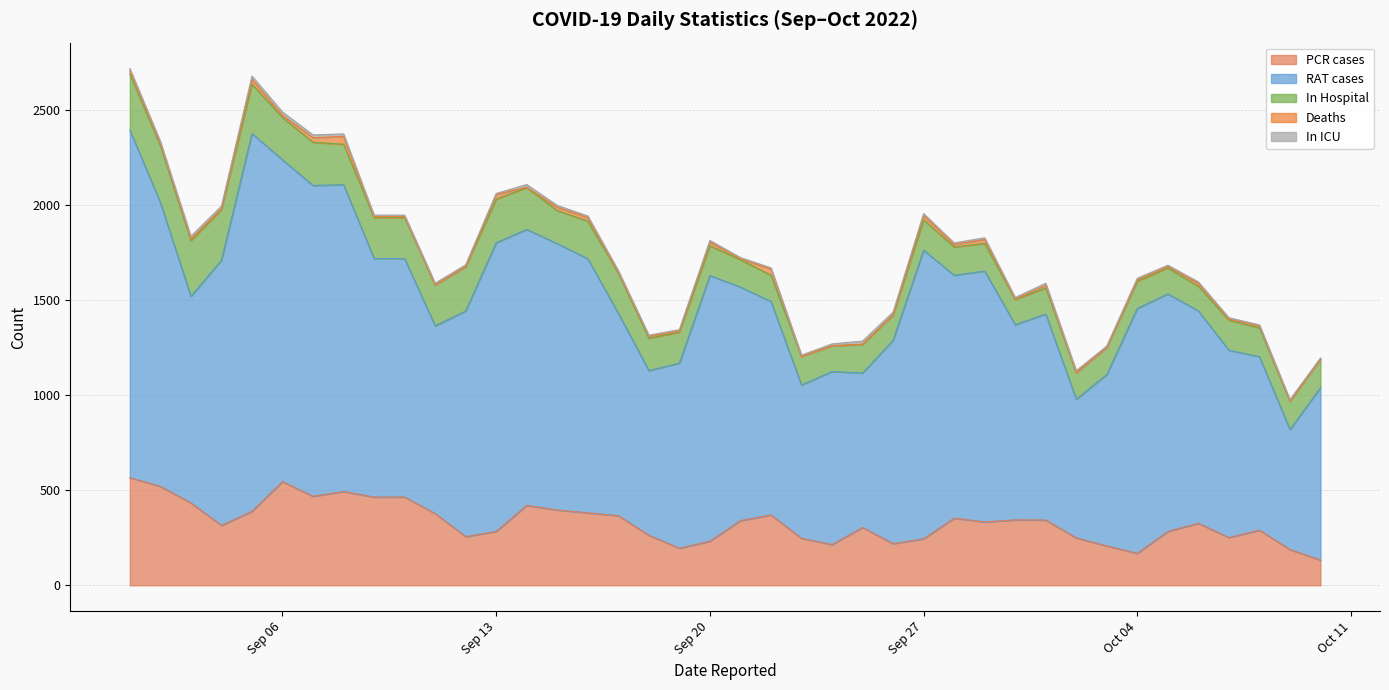

Rank the categories by PCR cases value from highest to lowest.

2022-09-01, 2022-09-06, 2022-09-02, 2022-09-08, 2022-09-07, 2022-09-09, 2022-09-10, 2022-09-03, 2022-09-14, 2022-09-15, 2022-09-05, 2022-09-16, 2022-09-11, 2022-09-22, 2022-09-17, 2022-09-28, 2022-09-30, 2022-10-01, 2022-09-21, 2022-09-29, 2022-10-06, 2022-09-04, 2022-09-25, 2022-10-08, 2022-09-13, 2022-10-05, 2022-09-18, 2022-09-12, 2022-10-07, 2022-10-02, 2022-09-23, 2022-09-27, 2022-09-20, 2022-09-26, 2022-09-24, 2022-10-03, 2022-09-19, 2022-10-09, 2022-10-04, 2022-10-10